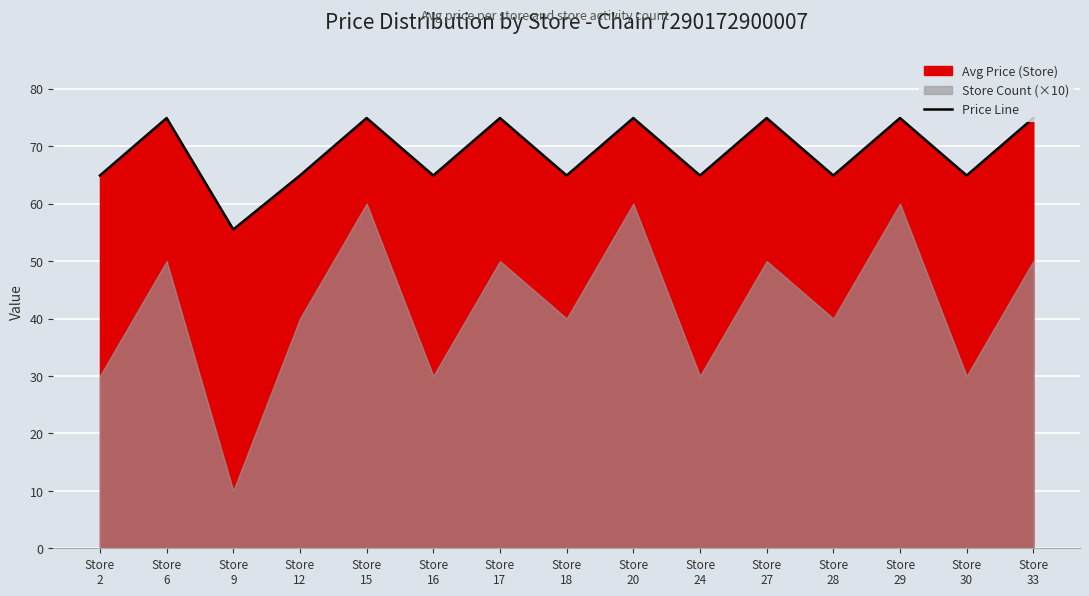

How many lines are shown in the chart?

1